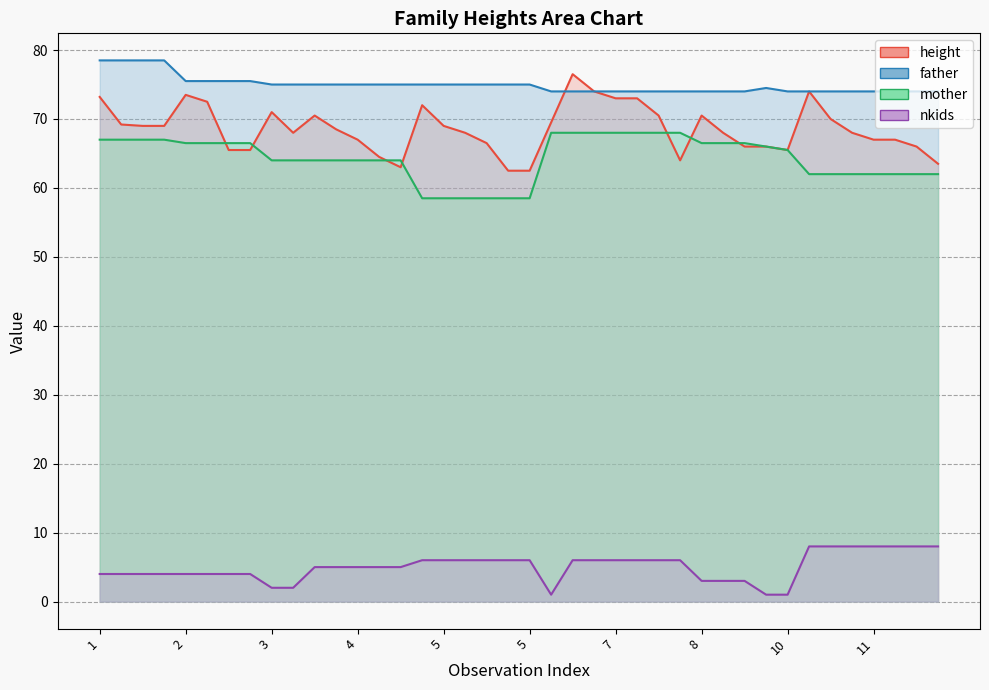

Between 1 and 4, which series saw the biggest shift?

height